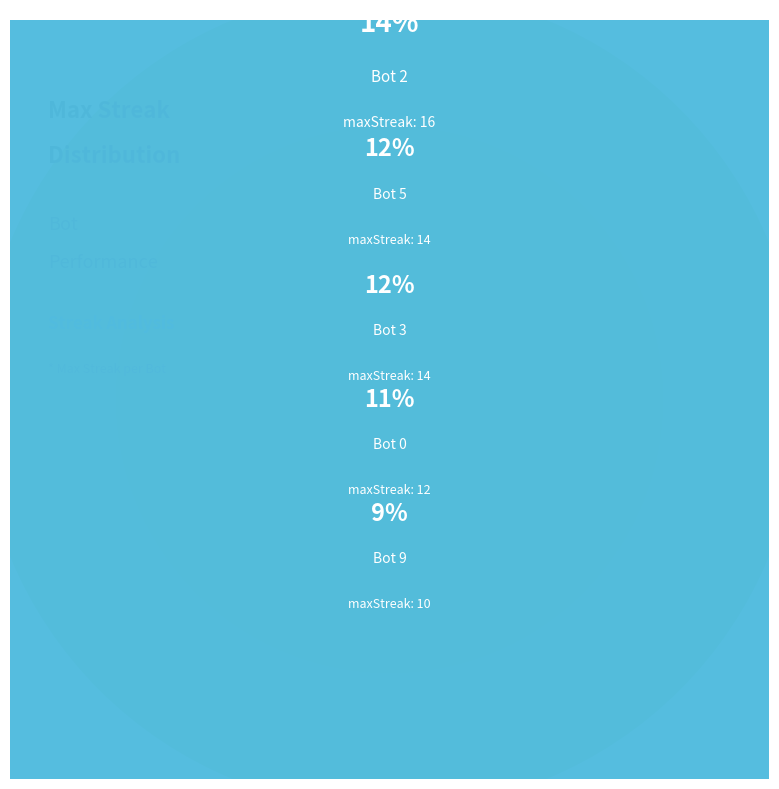

Does any single category account for the majority?

No